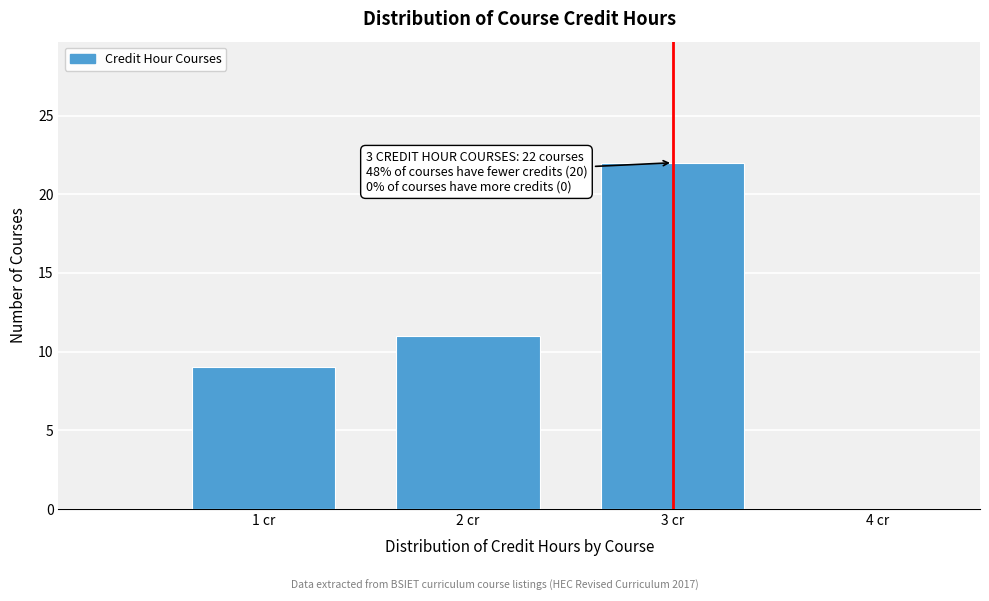

Which range on the x-axis has the tallest bar?

2.5 to 3.5